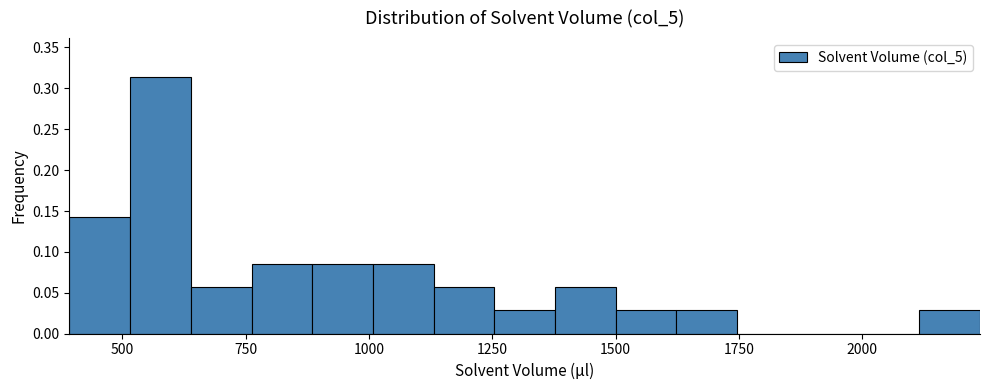

Around what value on the x-axis is the tallest bar? Give the approximate position of its centre, as read against the axis.

600